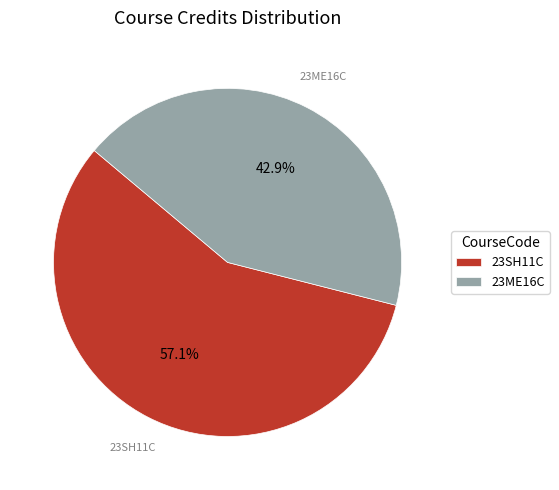

To the nearest percent, what is the average slice percentage?

50%